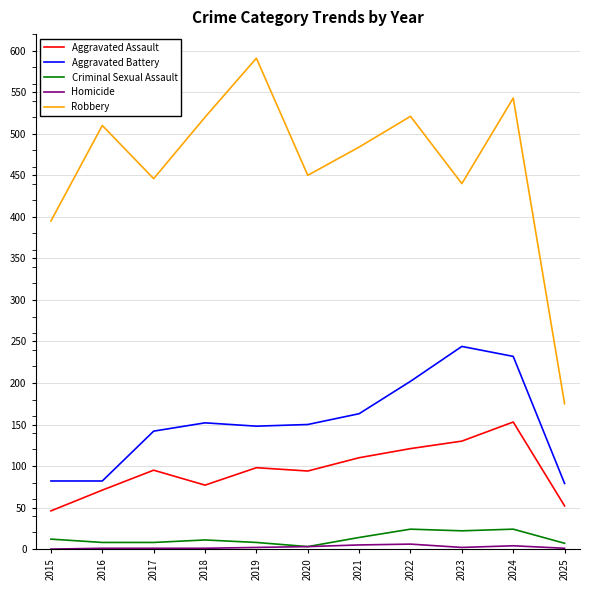

Count the number of categories in the chart.

11